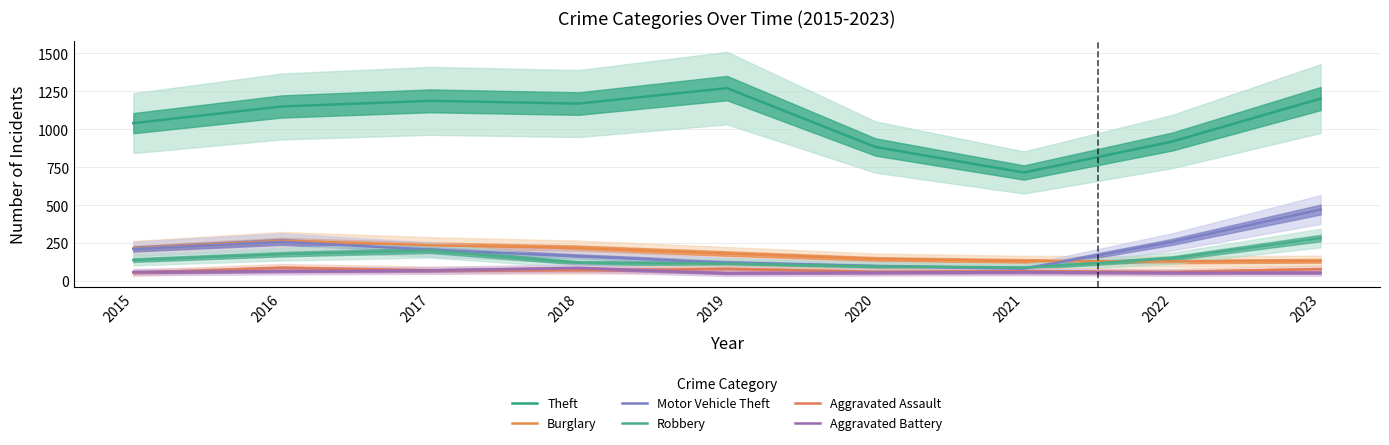

How many intersections are there between Motor Vehicle Theft and Burglary?

1